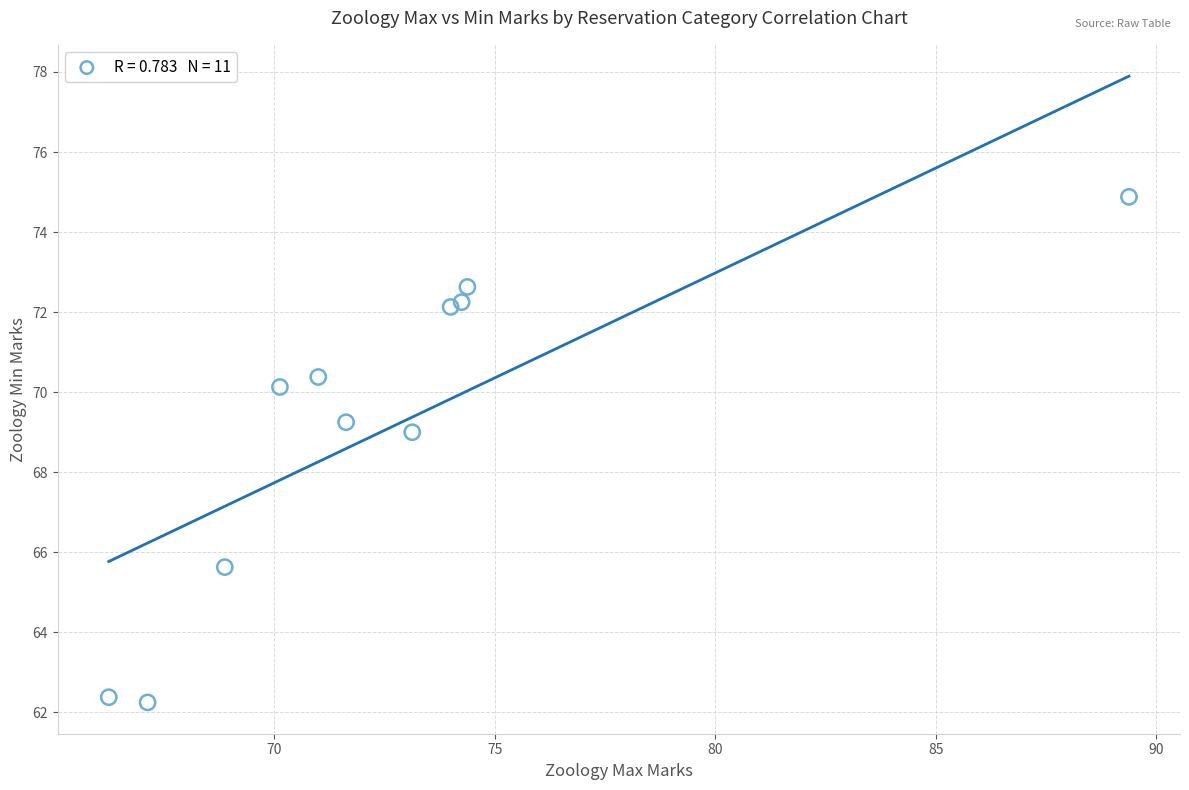

What Y value in the scatter plot is closest to 68?

69.0